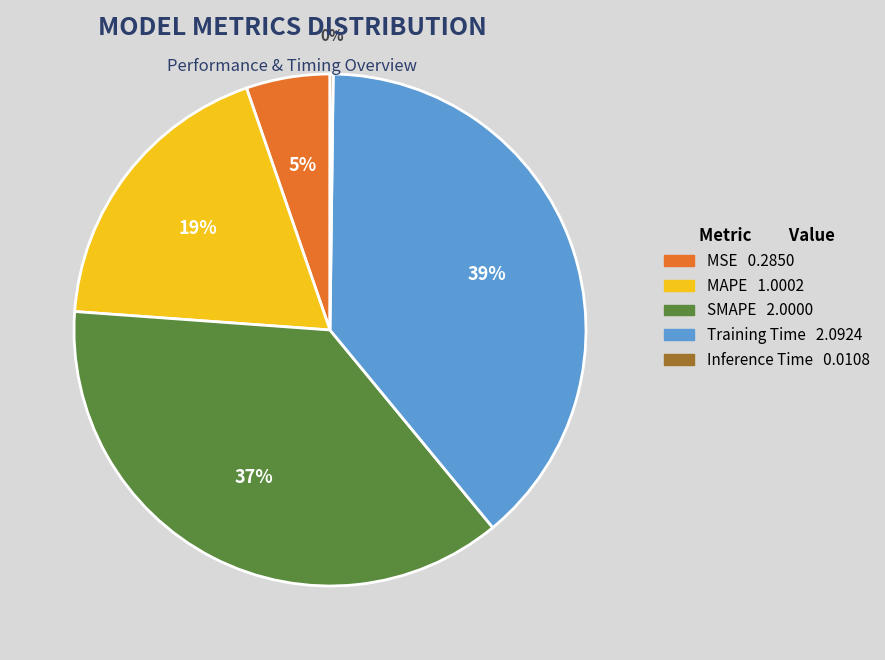

To the nearest percent, what percentage of the pie is Training Time?

39%